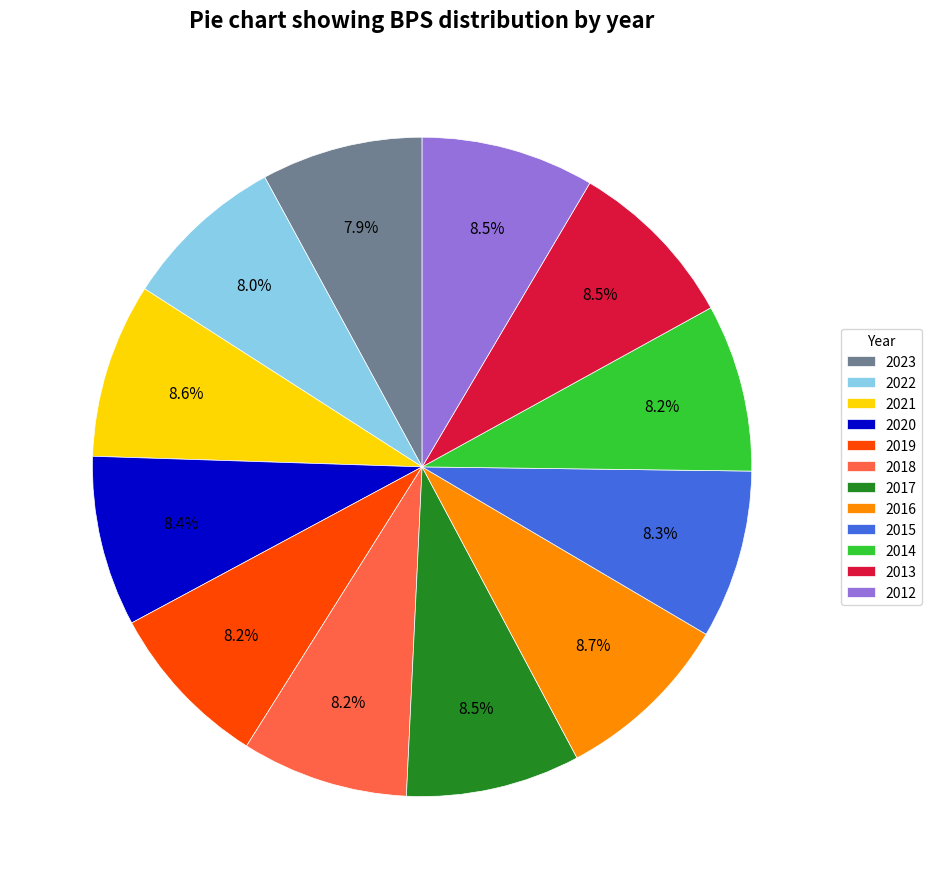

How many segments does this pie chart have?

12